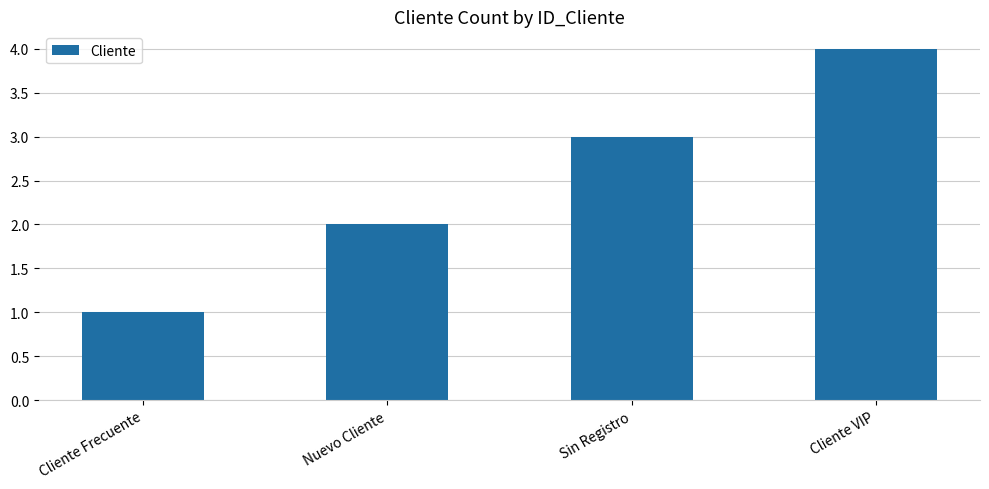

Reading left to right, list all the values displayed in this chart.

Cliente Frecuente=1	Nuevo Cliente=2	Sin Registro=3	Cliente VIP=4